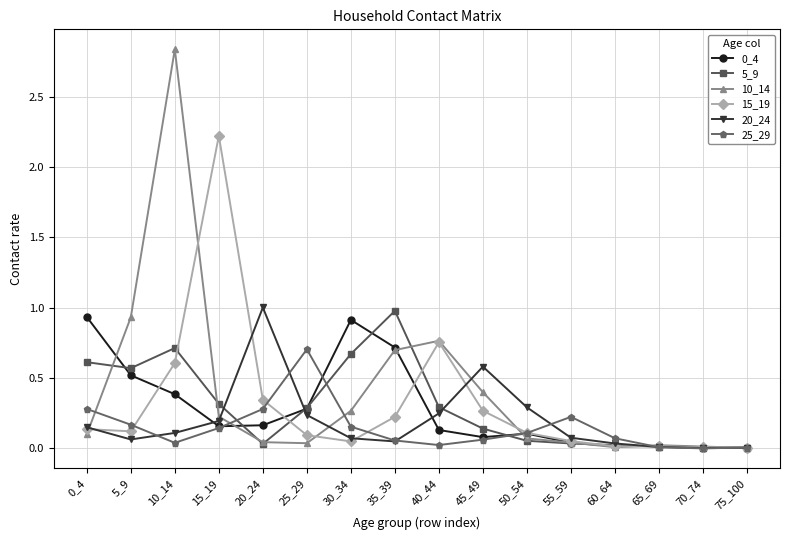

What is the maximum value for 15_19?

2.2